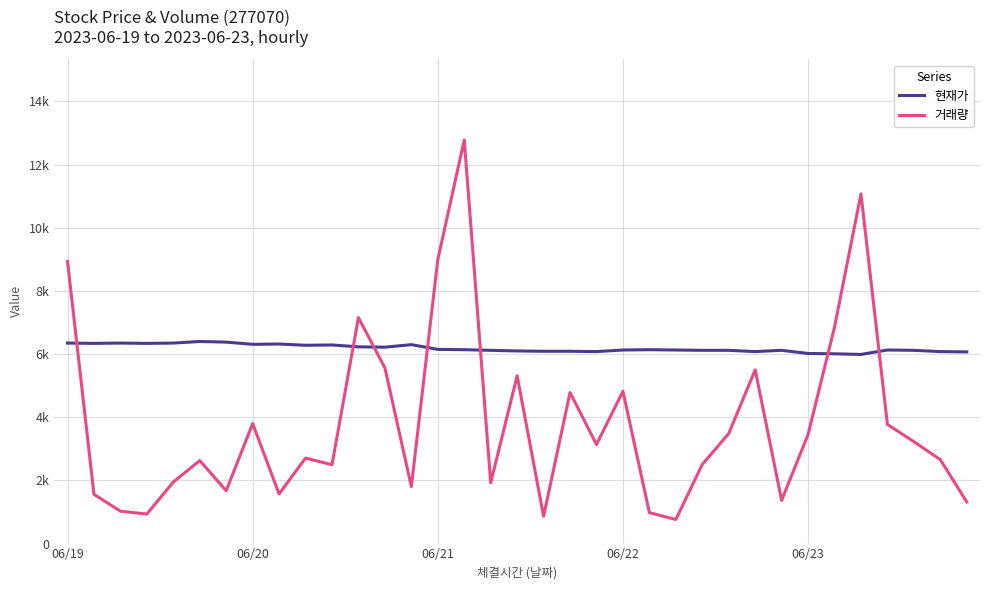

At which category does 현재가 reach its first local valley?

06/20